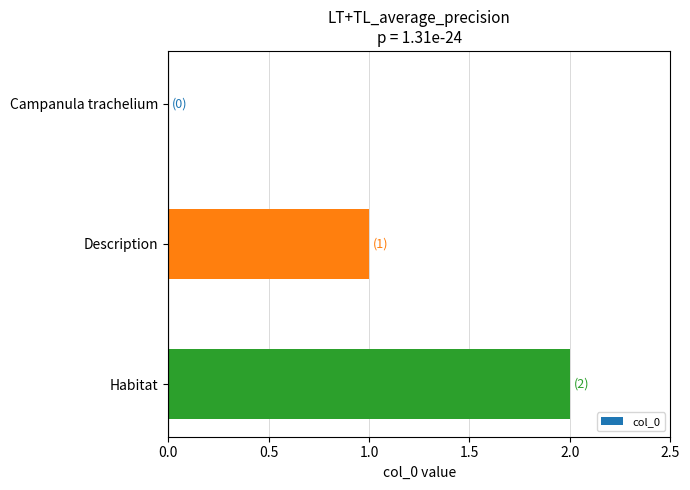

How many categories are shown in the chart?

3